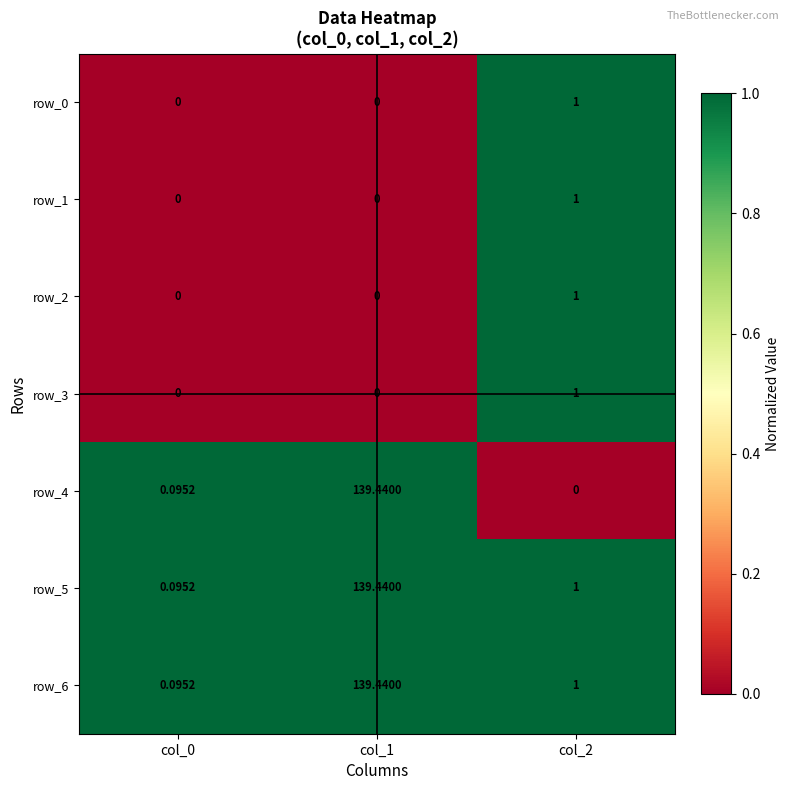

What value does the row_4 series have at col_0?

1